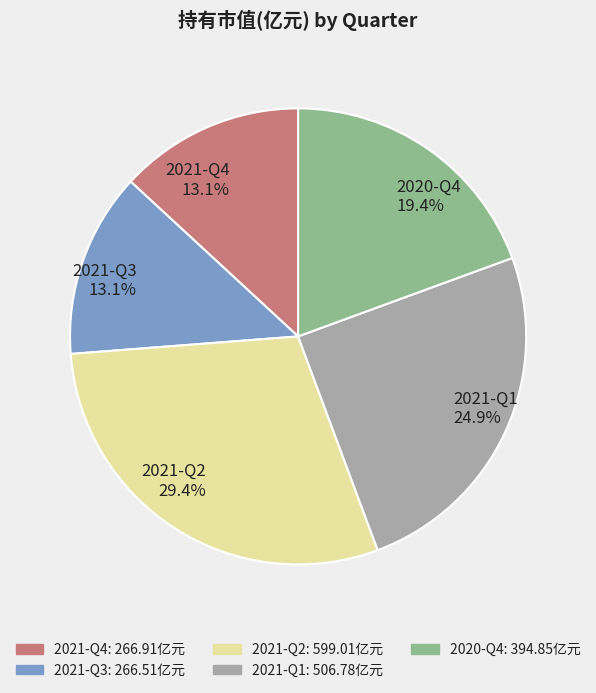

Between 2021-Q1 and 2021-Q3, which is larger?

2021-Q1